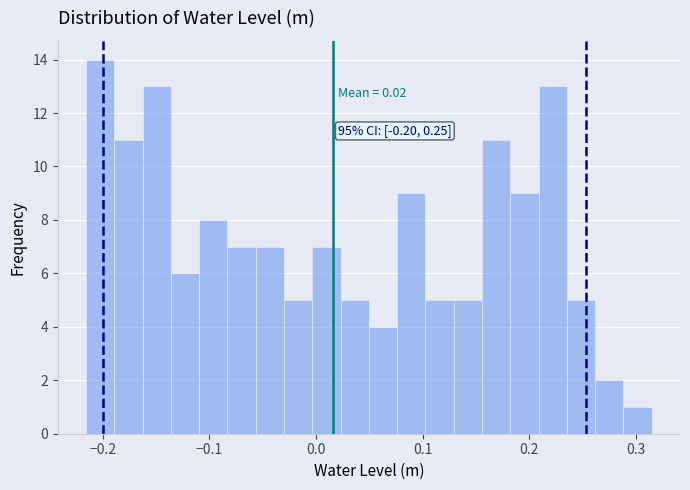

Around what value on the x-axis is the tallest bar? Give the approximate position of its centre, as read against the axis.

-0.20